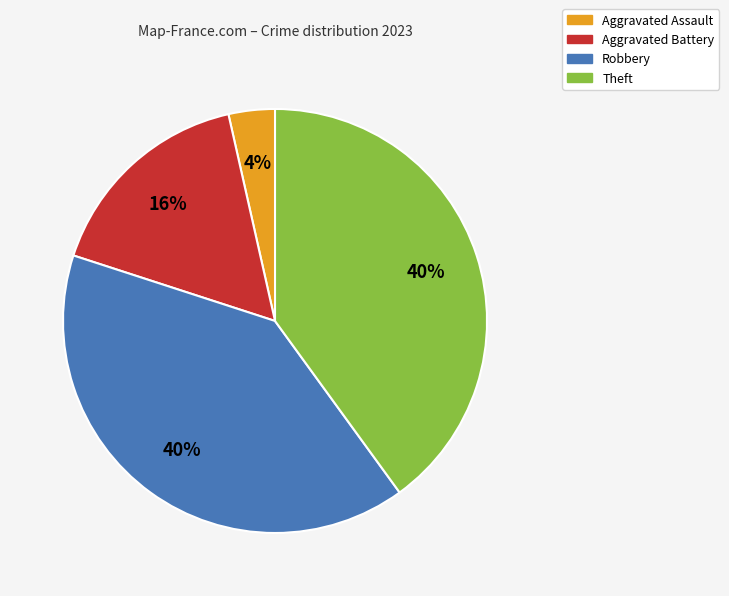

To the nearest percent, what portion does Robbery represent?

40%